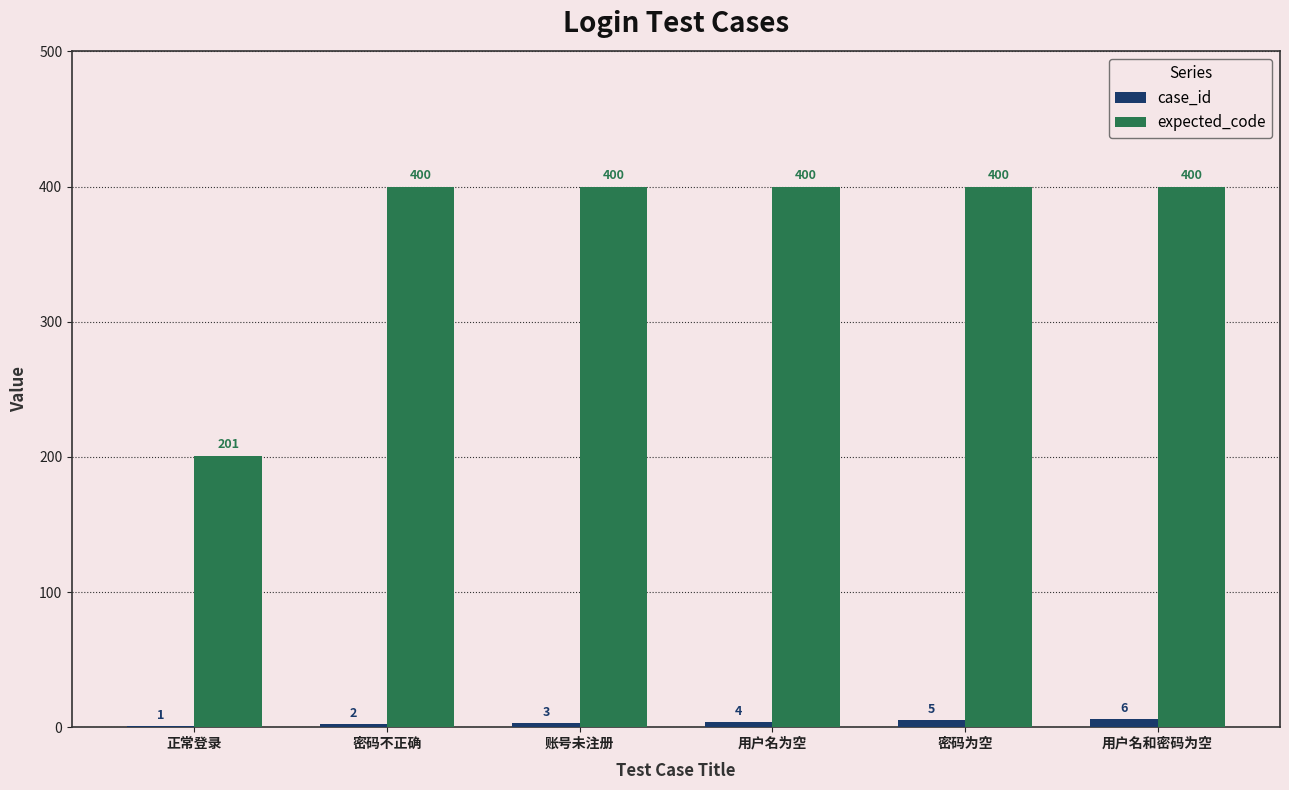

What is the maximum value shown in the chart?

400